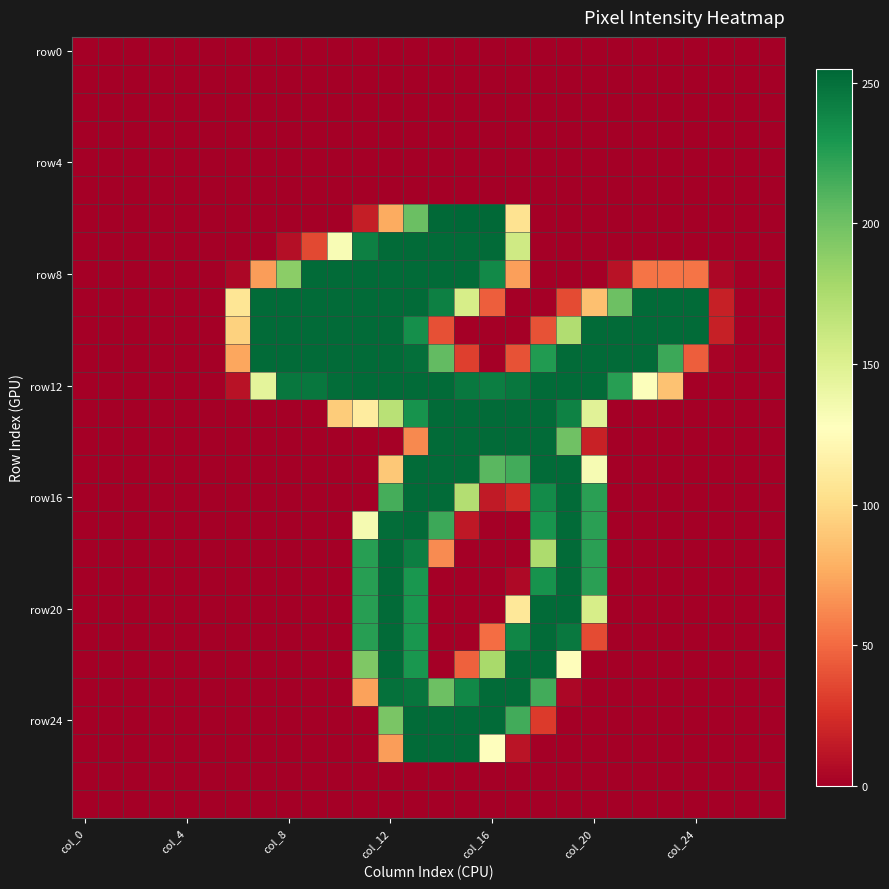

At how many categories does at least one series exceed 183?

18